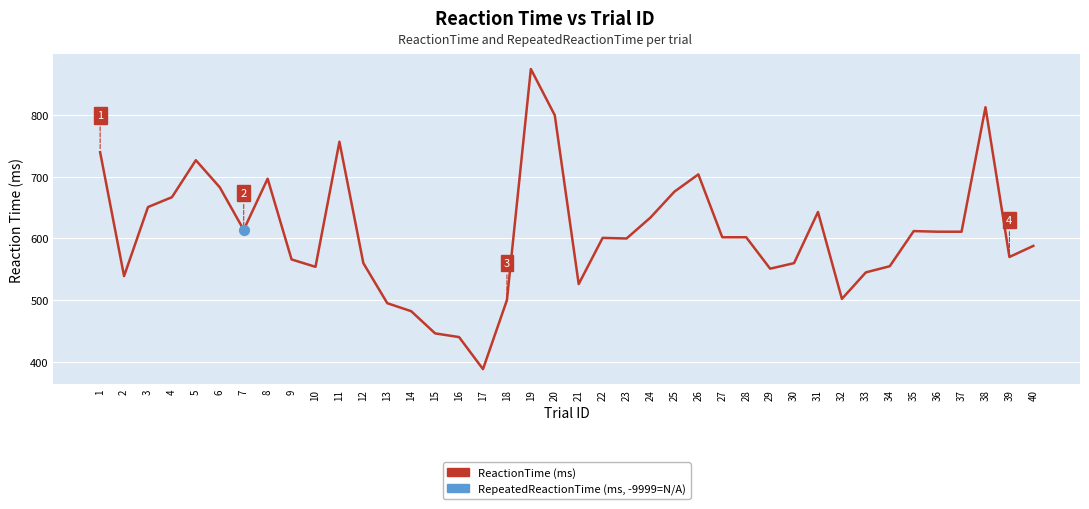

Which series contains the highest Y value?

ReactionTime